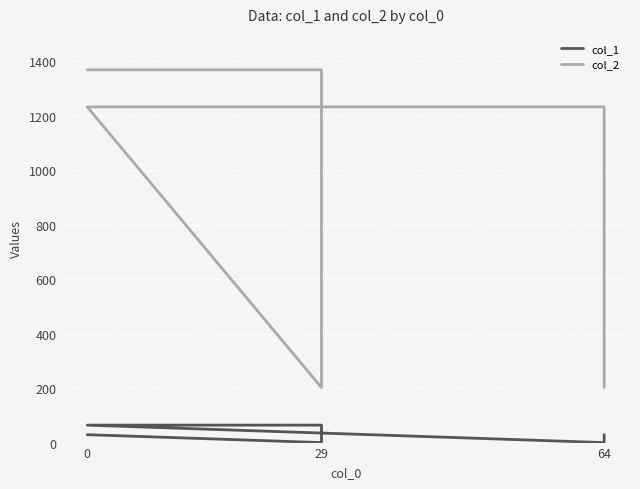

At 29, list the series in order from smallest to largest.

col_1, col_2